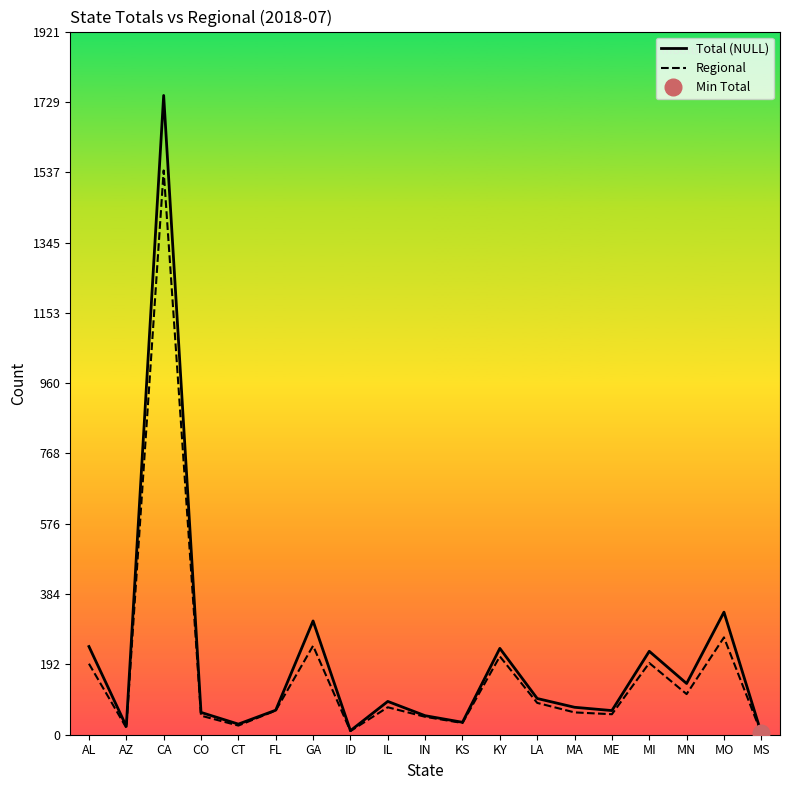

Is the value of Total (NULL) at FL greater than the value of Regional at CT?

Yes